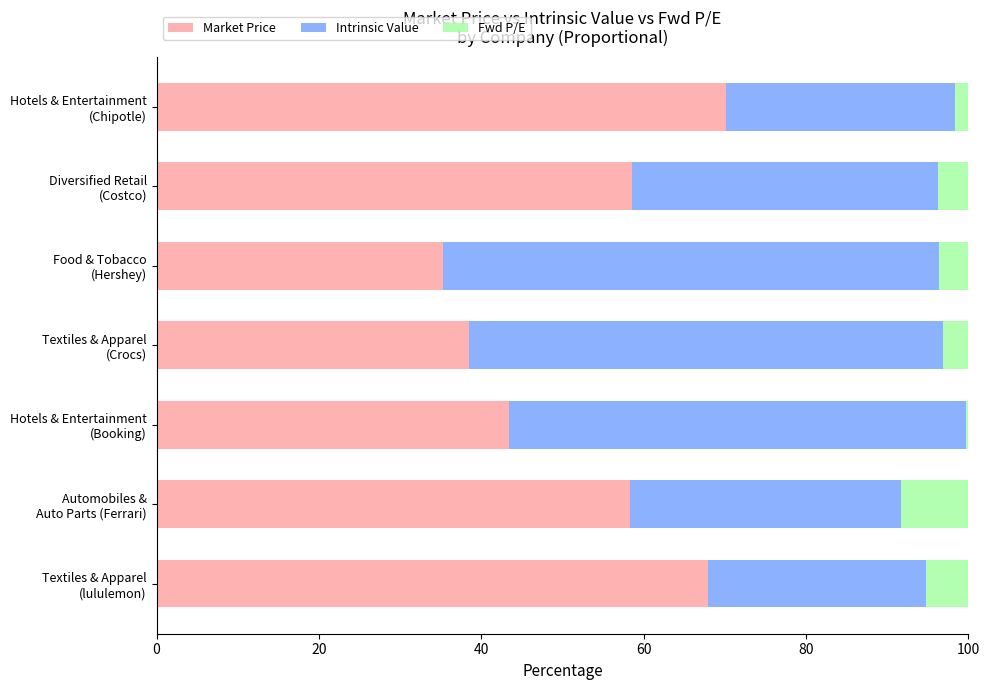

What is the maximum value for Market Price?

70.1